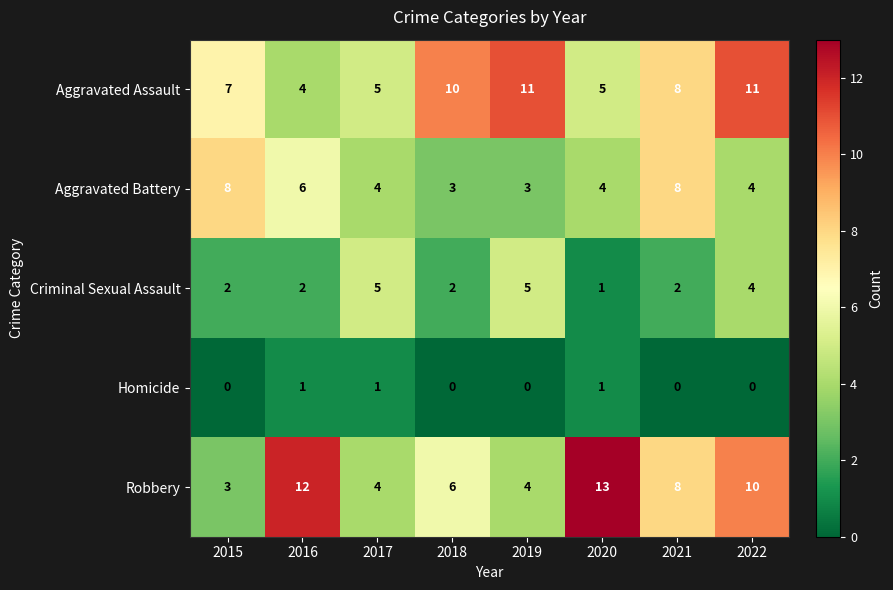

How many Aggravated Battery values are between 4 and 8?

6